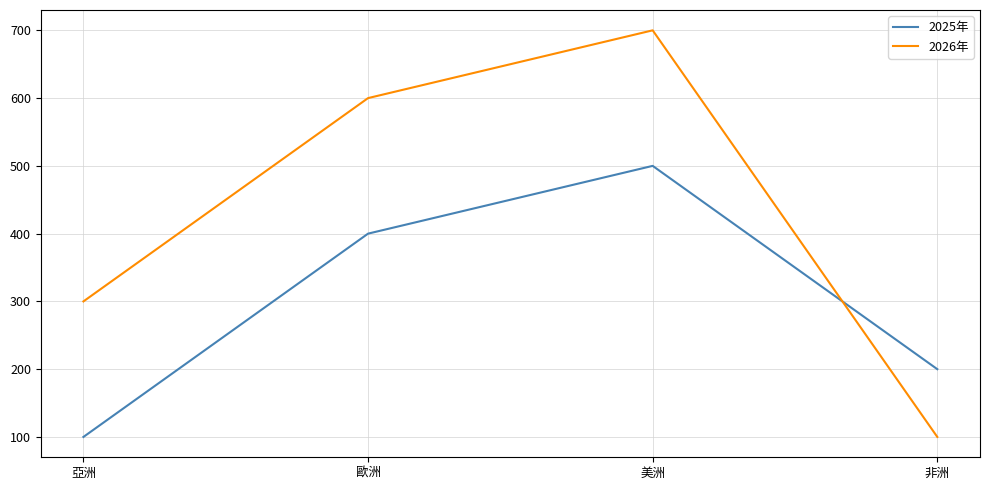

What is the difference between the highest and lowest values at 美洲?

200